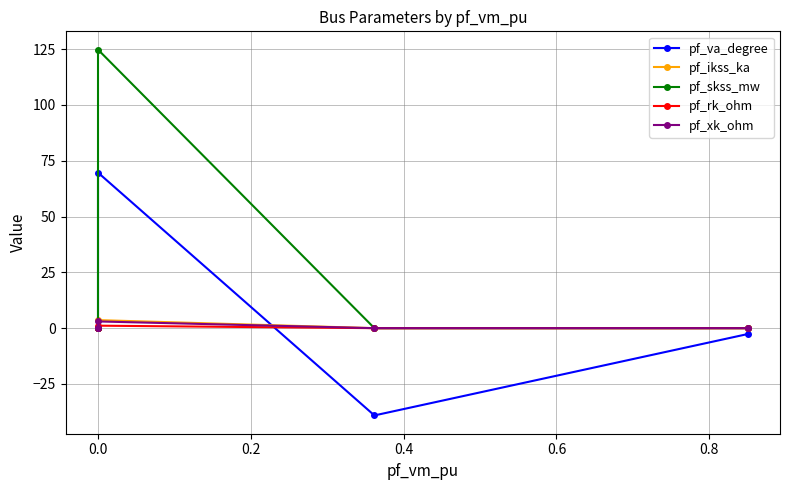

How many lines are shown in the chart?

5